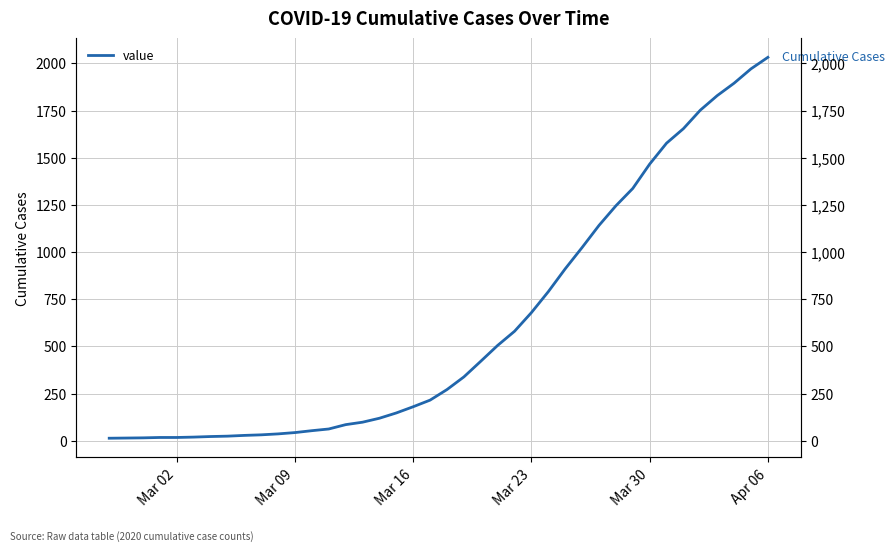

Does the chart display data point markers on the line(s)?

No